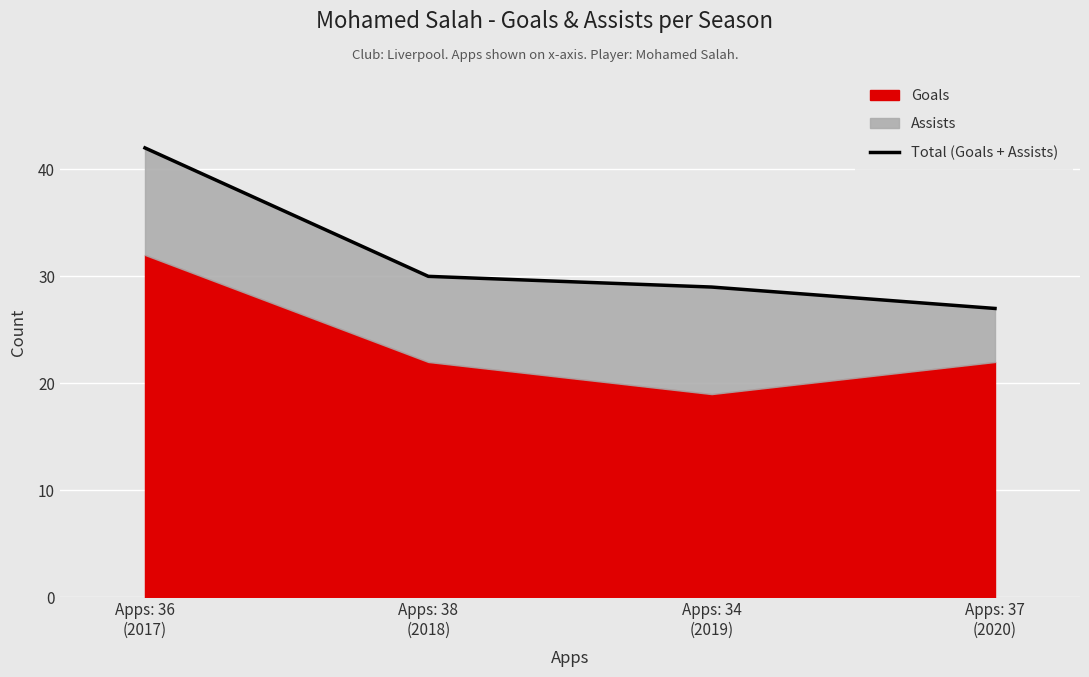

Does the chart display data point markers on the line(s)?

No